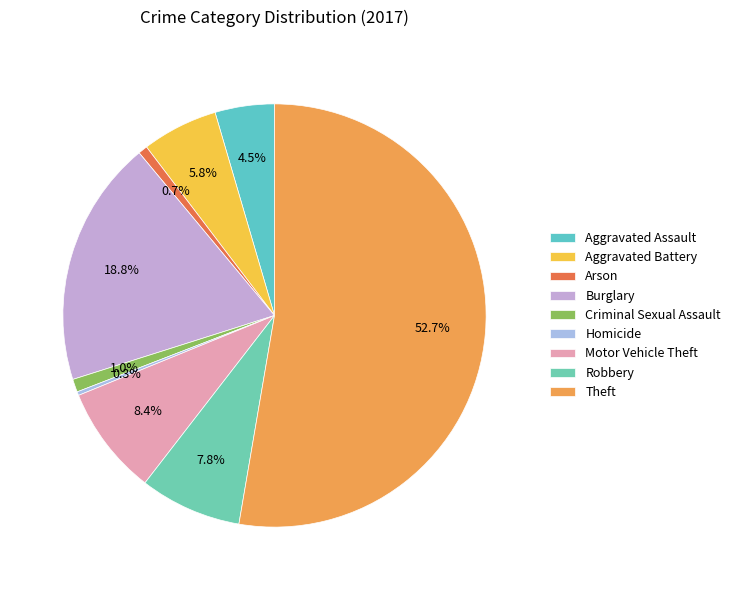

Count the number of slices in the pie.

9